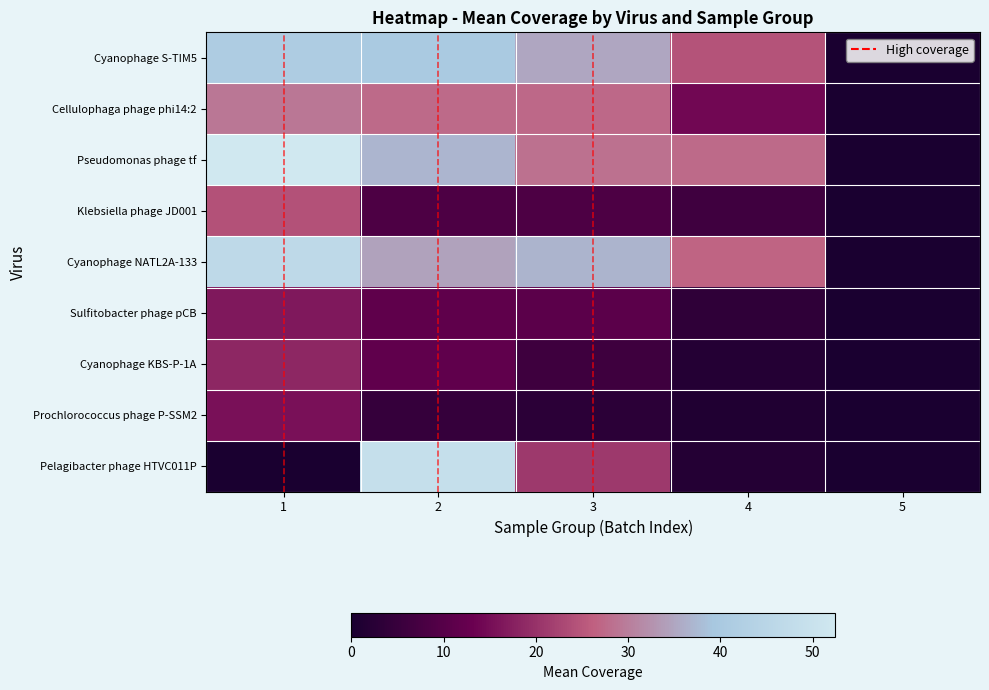

What is the total value across all series at 4?

107.5